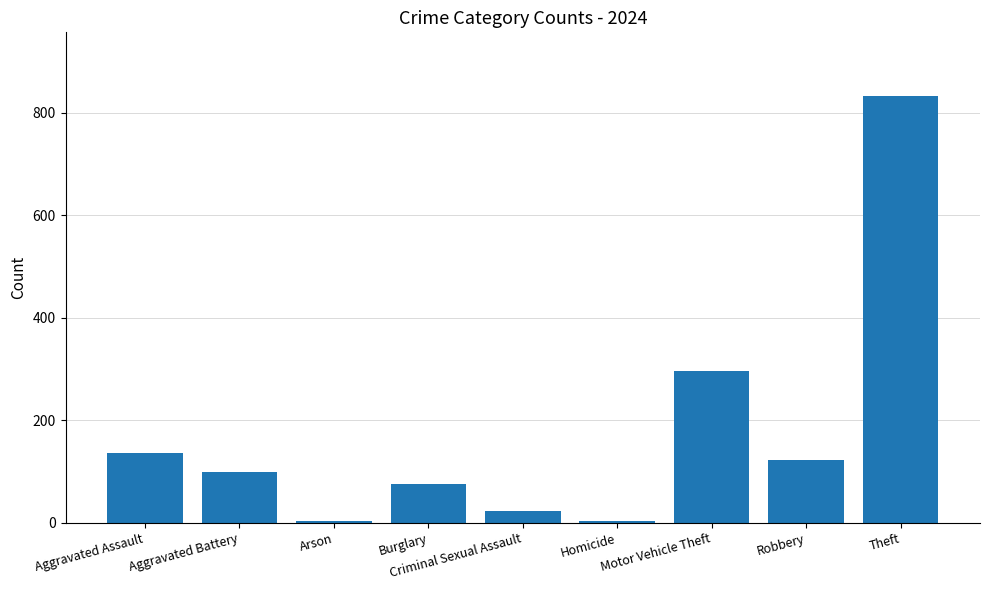

What is the maximum value shown in the chart?

832